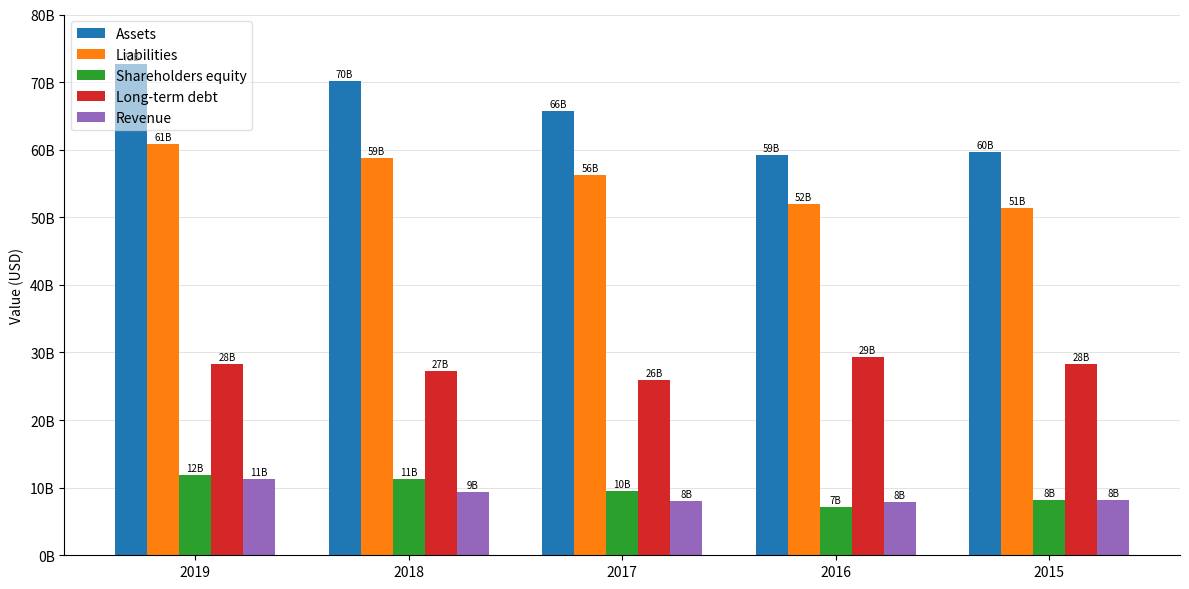

What is the value of the Assets bar at the 1st from the left?

72729600000